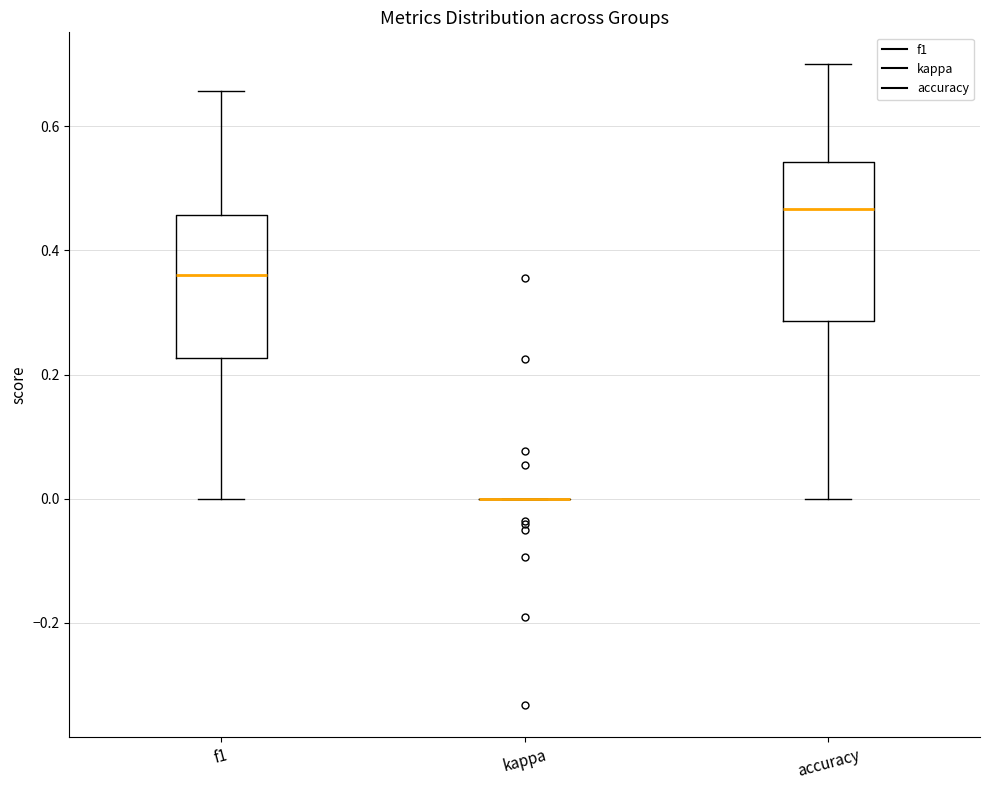

Which box is the tallest, from its lower edge to its upper edge?

accuracy